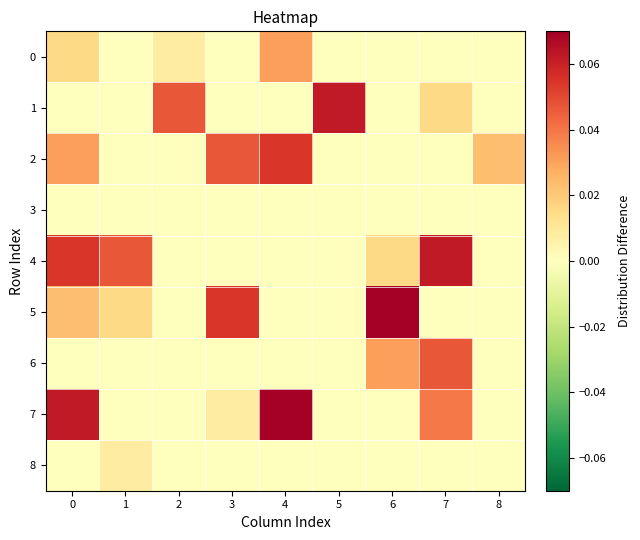

Which series has the widest spread of values?

5